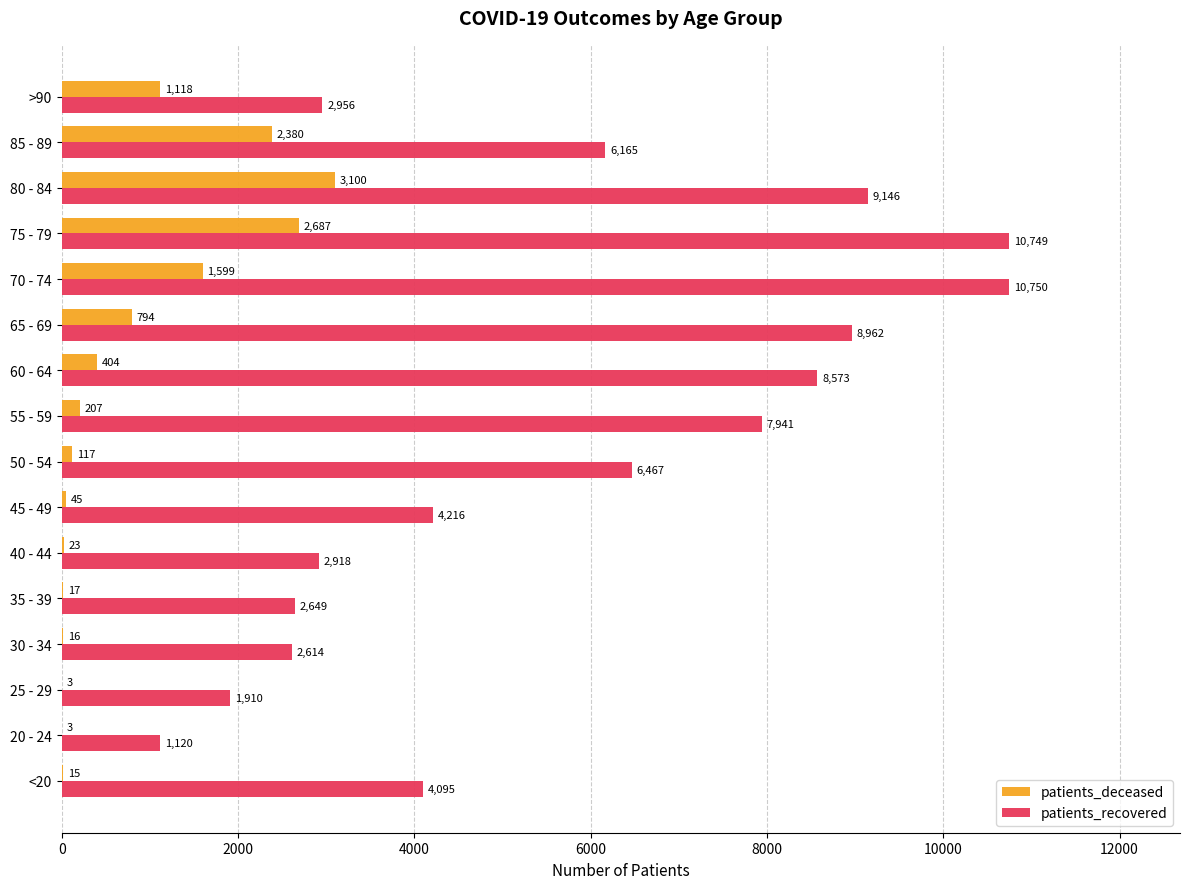

Which series changed the most between 70 - 74 and 75 - 79?

patients_deceased